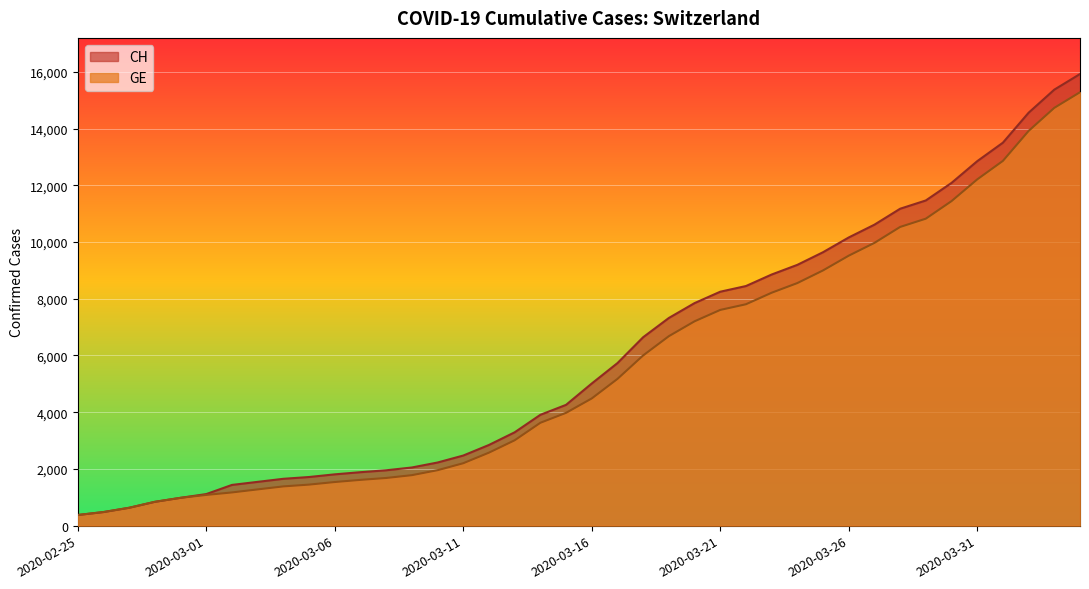

What is the difference between the maximum and minimum values in the GE series?

14909